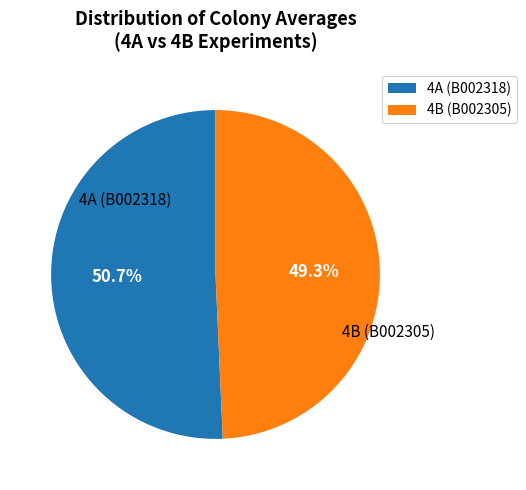

What is the smallest slice in the pie chart?

4B (B002305)